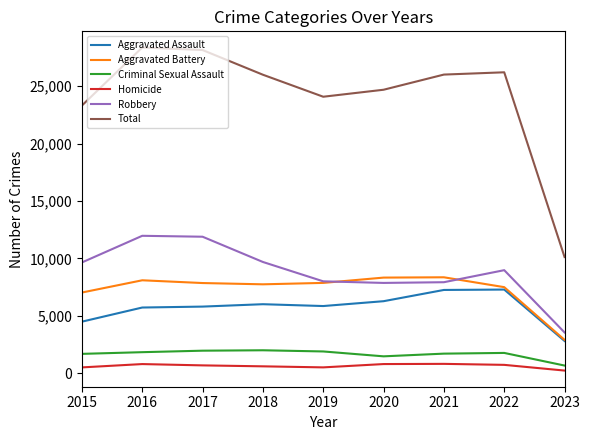

Which series has the widest spread of values?

Total